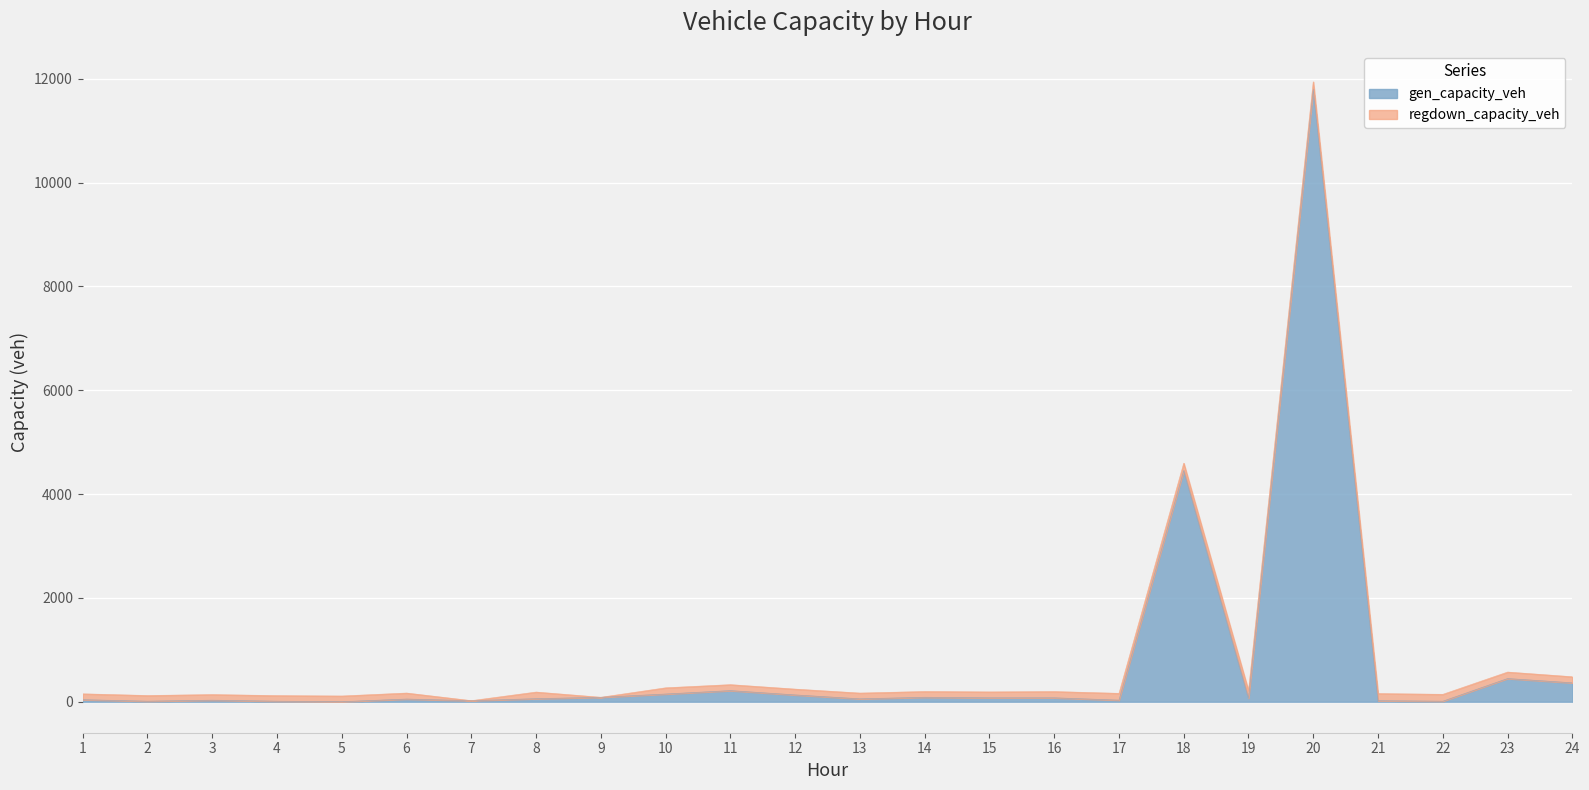

Reading left to right, extract all data points from this chart.

1=39.2	2=9.8	3=29.4	4=9.8	5=0.0	6=51.3	7=20.4	8=58.8	9=85.3	10=148.3	11=214.0	12=130.9	13=56.0	14=85.3	15=75.5	16=75.5	17=30.5	18=4454.4	19=69.2	20=11801.0	21=19.6	22=9.8	23=446.5	24=364.0